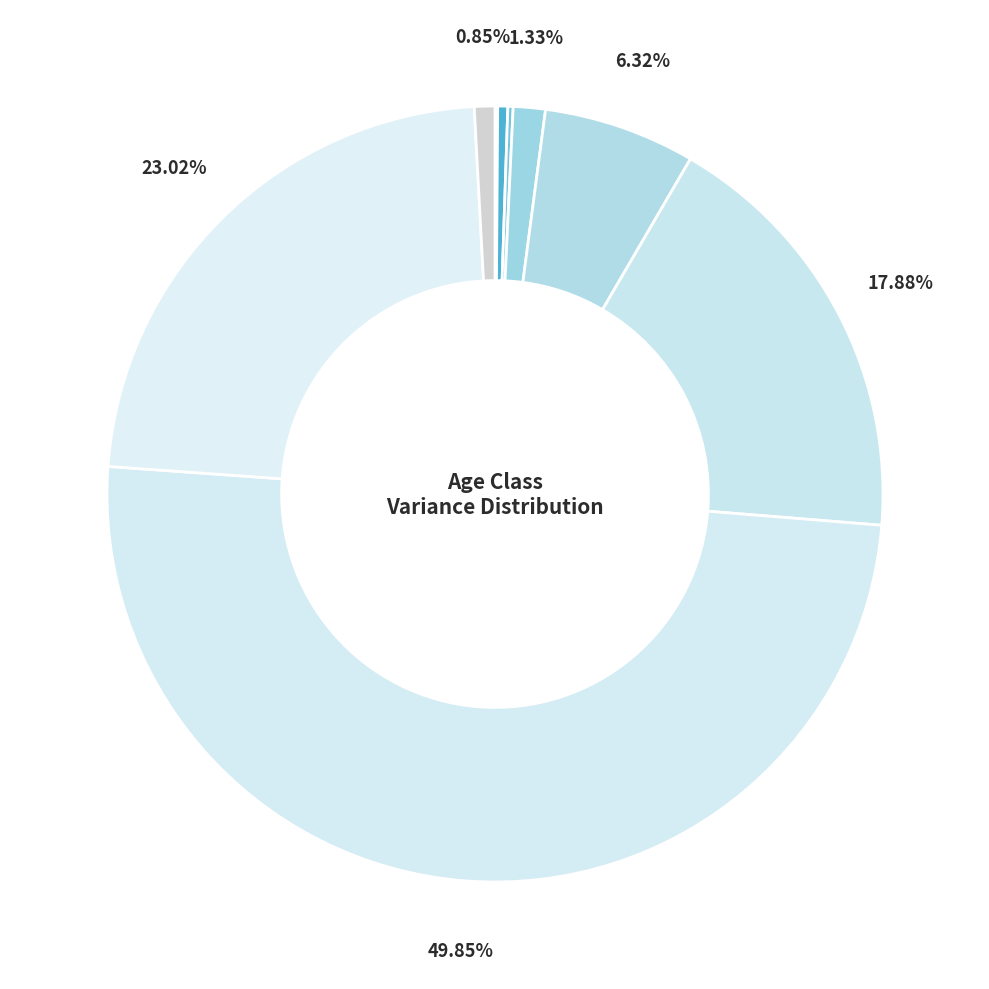

Is there any slice that represents more than half of the pie?

No